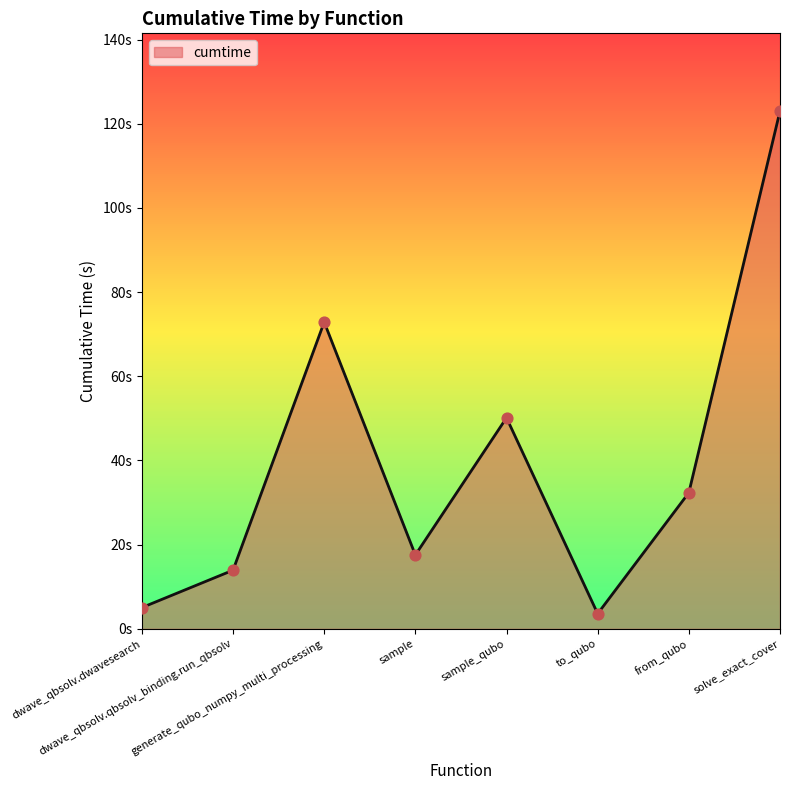

What is the change in value from dwave_qbsolv.dwavesearch to solve_exact_cover?

+118.0